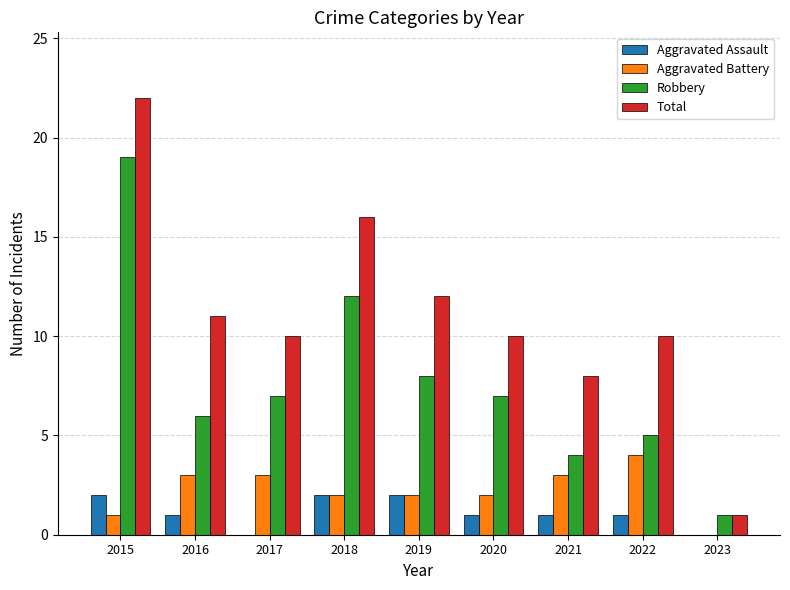

Is it true that Total equals 10 at 2017?

True